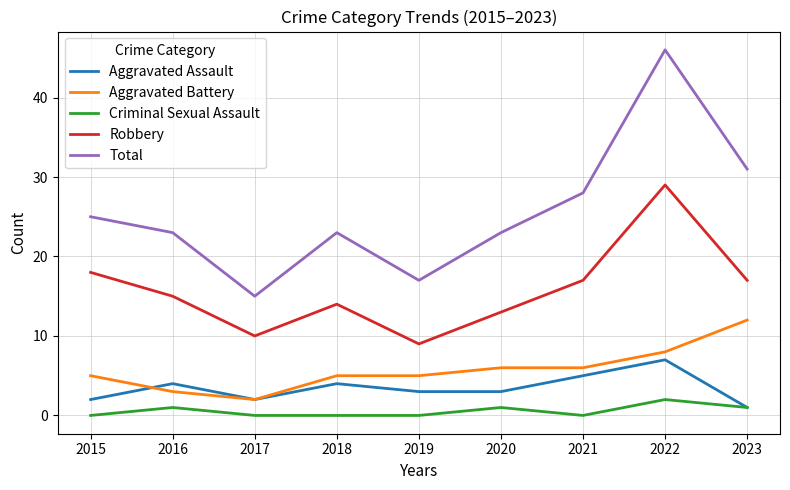

Reading right to left, extract all data points from this chart.

Aggravated Assault: 2023=1	2022=7	2021=5	2020=3	2019=3	2018=4	2017=2	2016=4	2015=2
Aggravated Battery: 2023=12	2022=8	2021=6	2020=6	2019=5	2018=5	2017=2	2016=3	2015=5
Criminal Sexual Assault: 2023=1	2022=2	2021=0	2020=1	2019=0	2018=0	2017=0	2016=1	2015=0
Robbery: 2023=17	2022=29	2021=17	2020=13	2019=9	2018=14	2017=10	2016=15	2015=18
Total: 2023=31	2022=46	2021=28	2020=23	2019=17	2018=23	2017=15	2016=23	2015=25